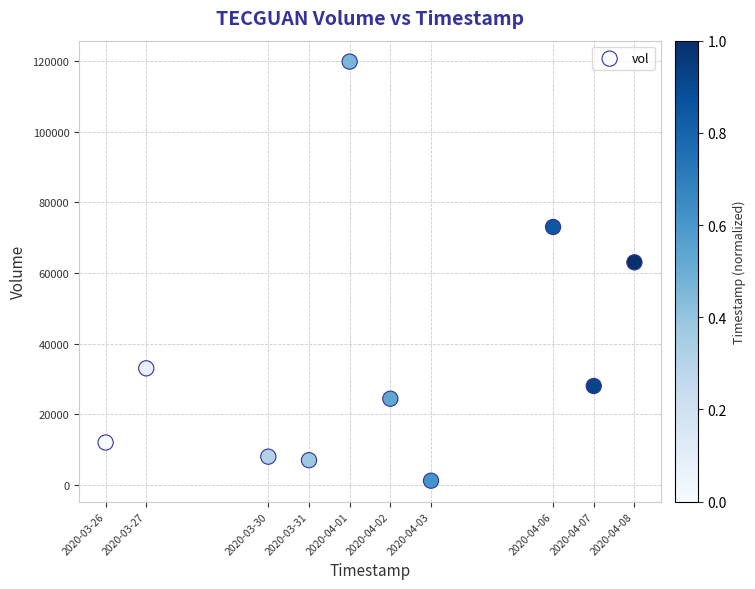

What is the average X value?

1585759680